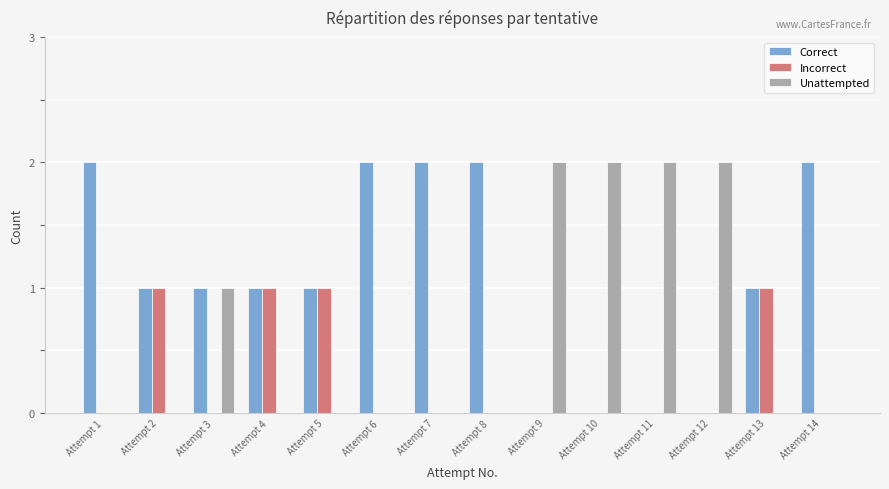

The Correct series shows 2 at Attempt 13. True or false?

False